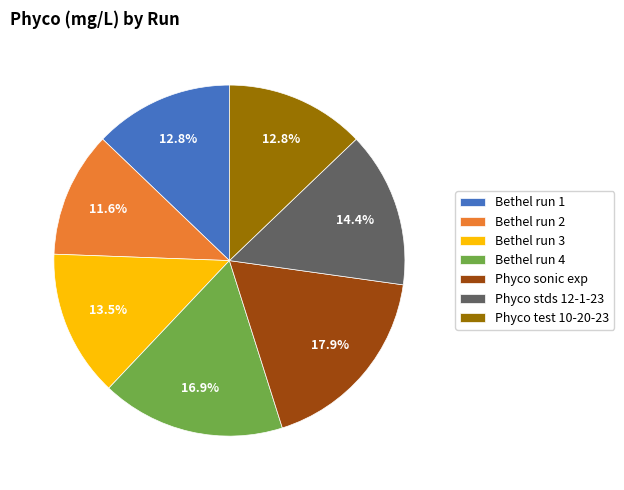

What percentage is the Bethel run 1 slice, to the nearest percent?

13%